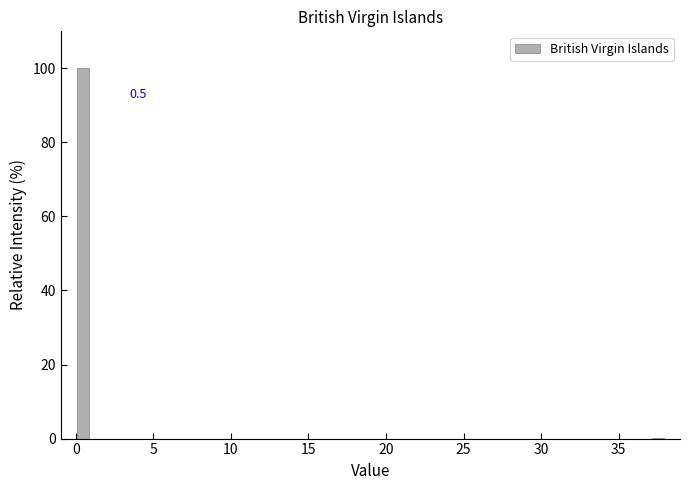

Read against the x-axis, roughly where is the centre of the tallest bar?

0.5